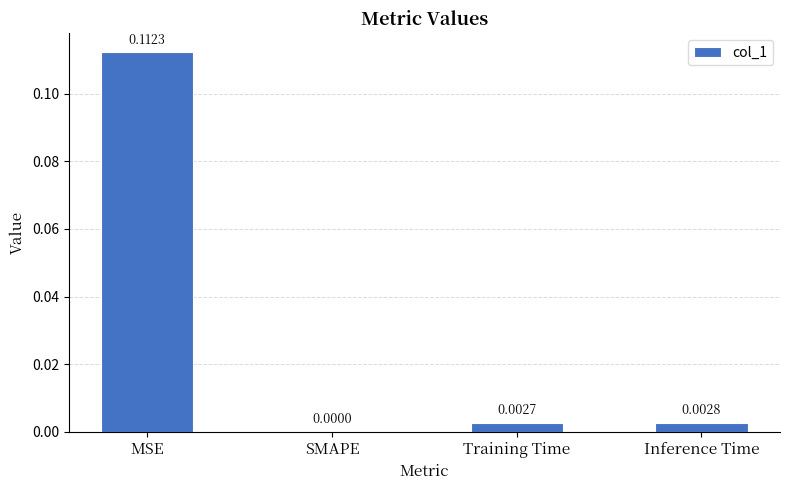

Which has a higher value, MSE or Training Time?

MSE